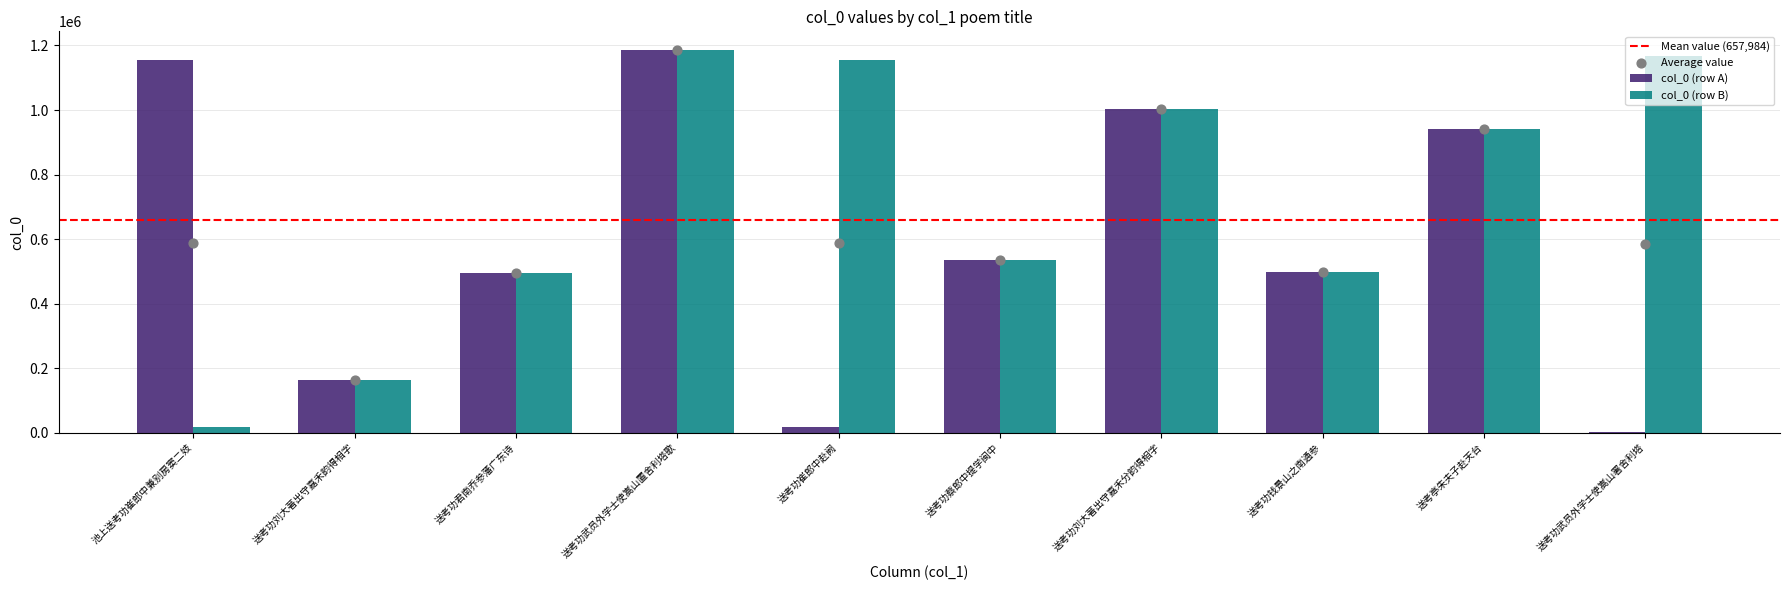

Which series reaches the minimum Y coordinate?

col_0_a